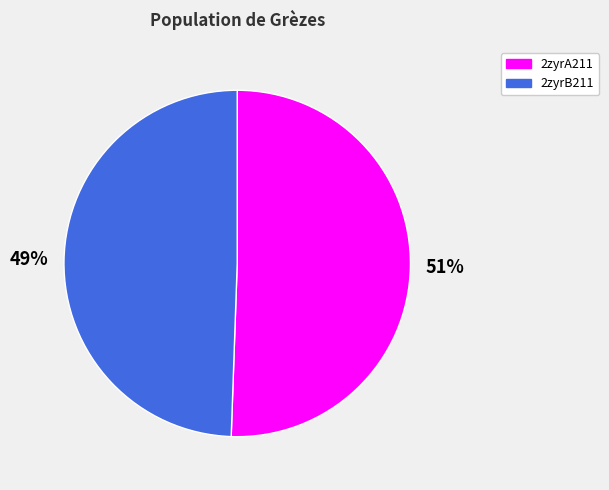

Count the number of slices in the pie.

2